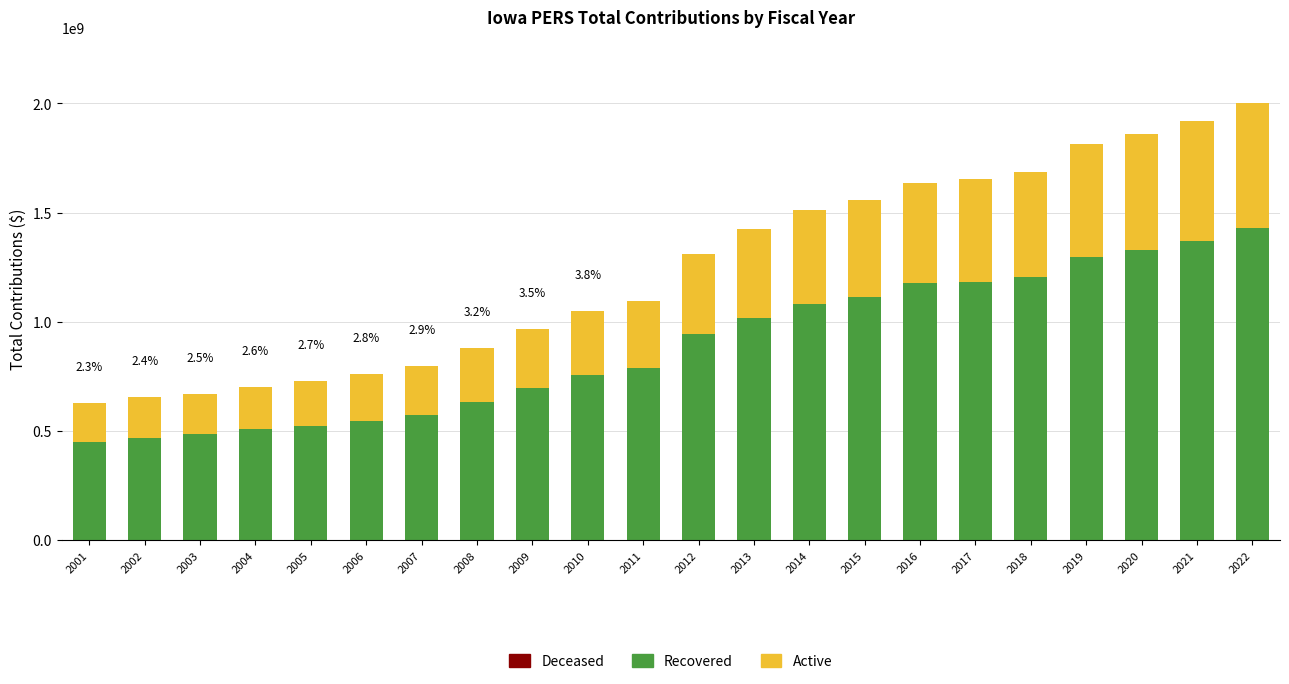

What is the sum of the Recovered values at 2015 and 2004?

1622235140